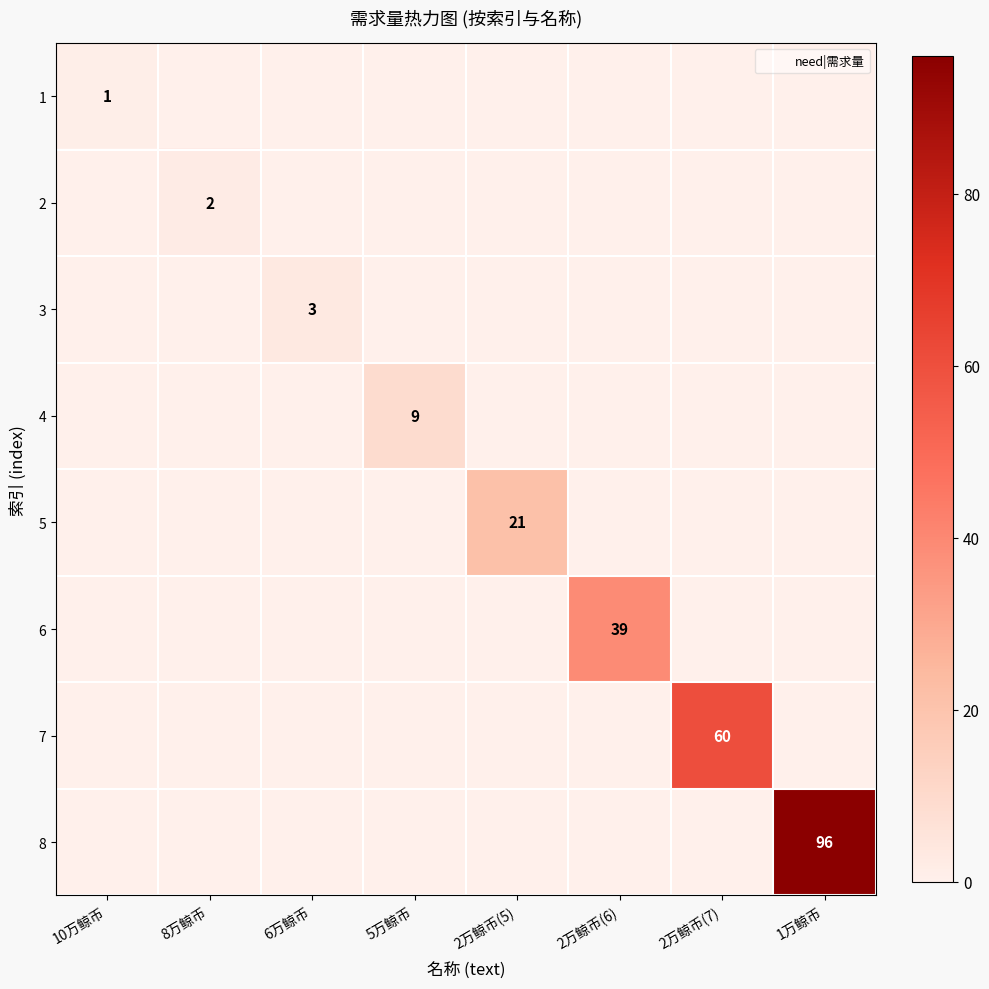

What is the highest value of the 1 series?

1